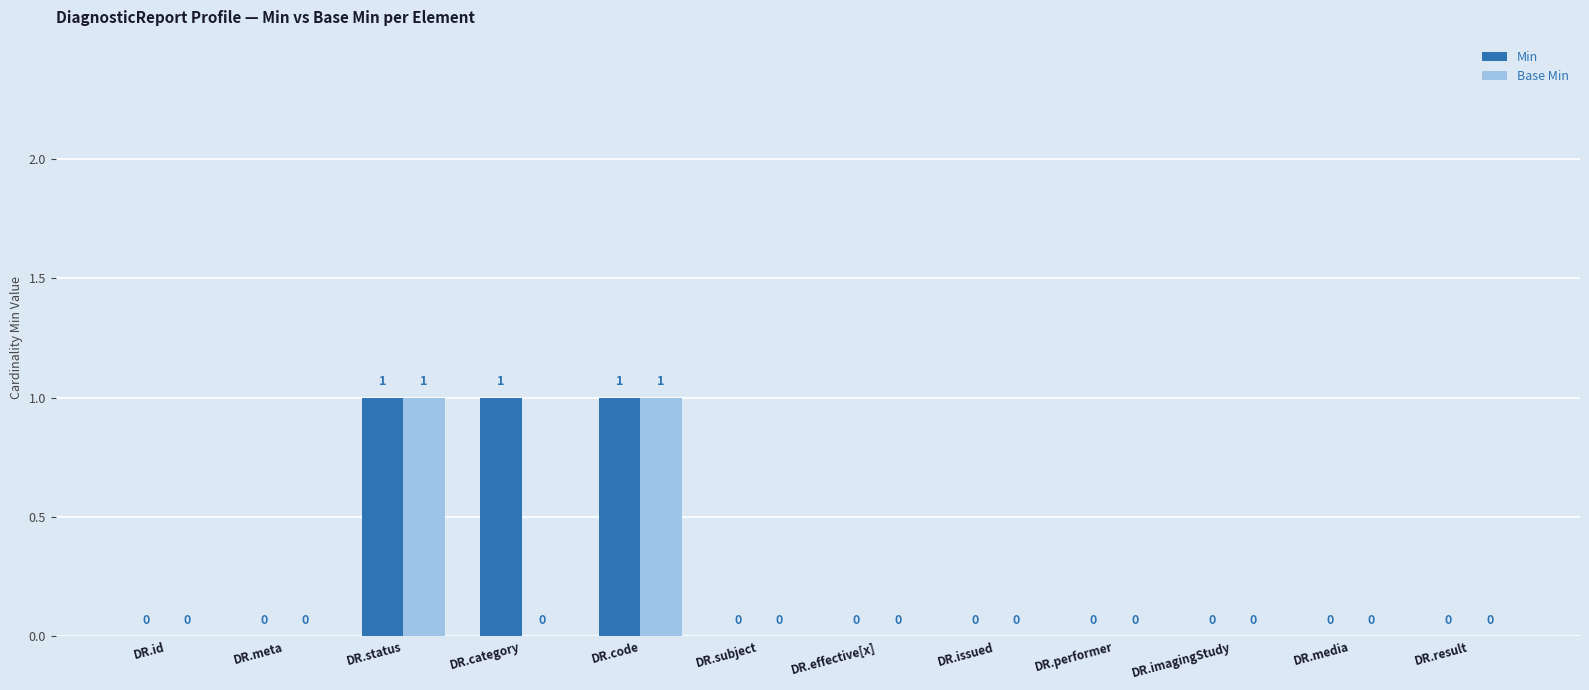

How many Min values are between 0 and 1?

12